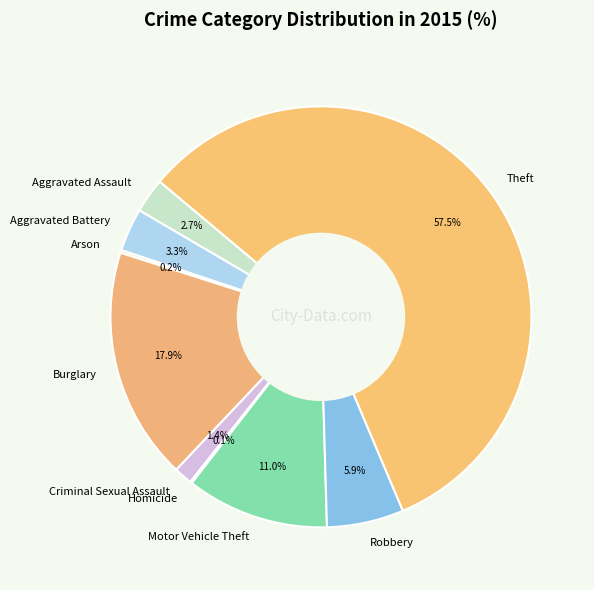

Is the sum of Aggravated Battery and Burglary greater than half?

No